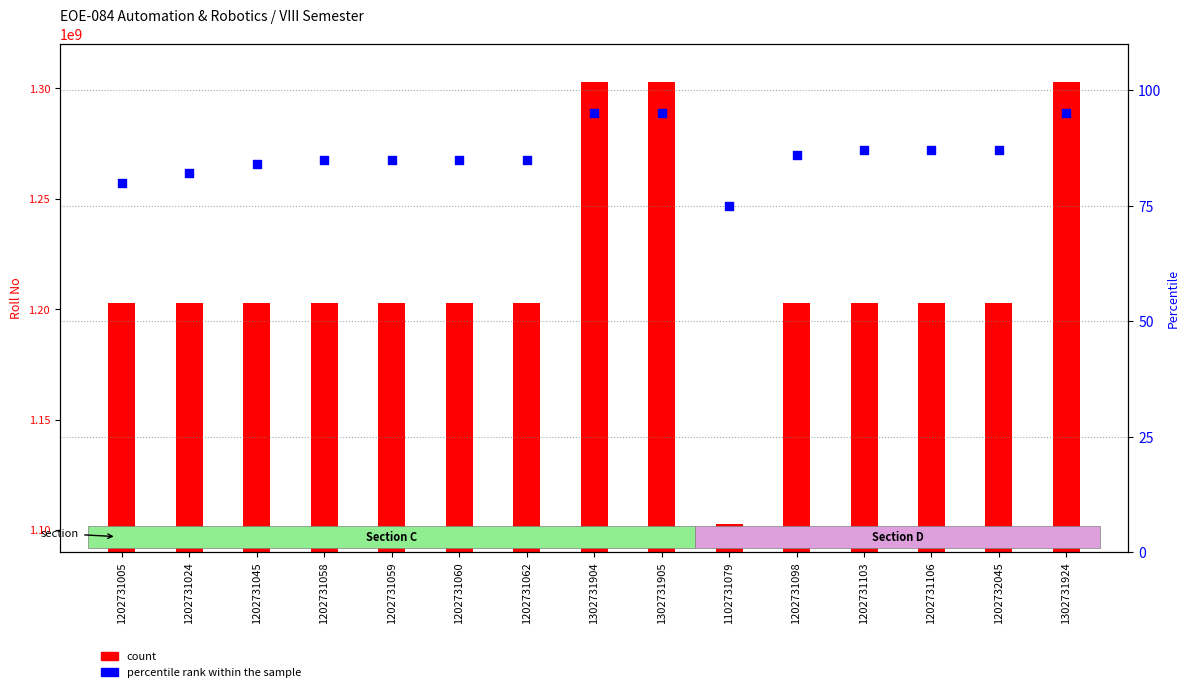

Which series reaches the minimum Y coordinate?

percentile rank within the sample